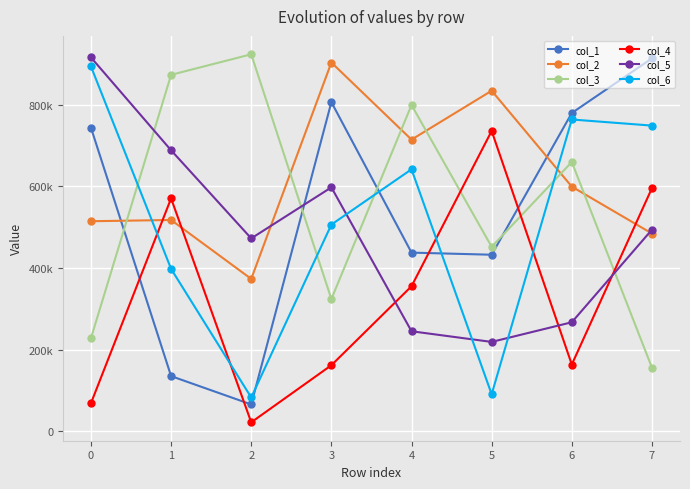

What is the value of the col_6 point at the 8th from the left?

748893